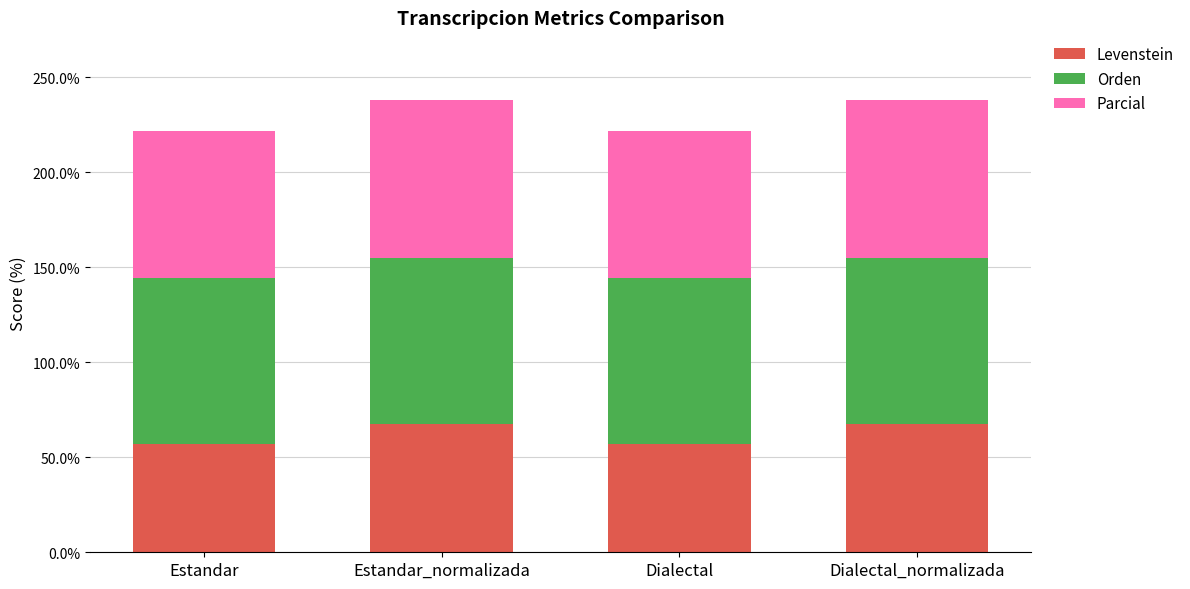

How many data points in Levenstein are above 67?

2